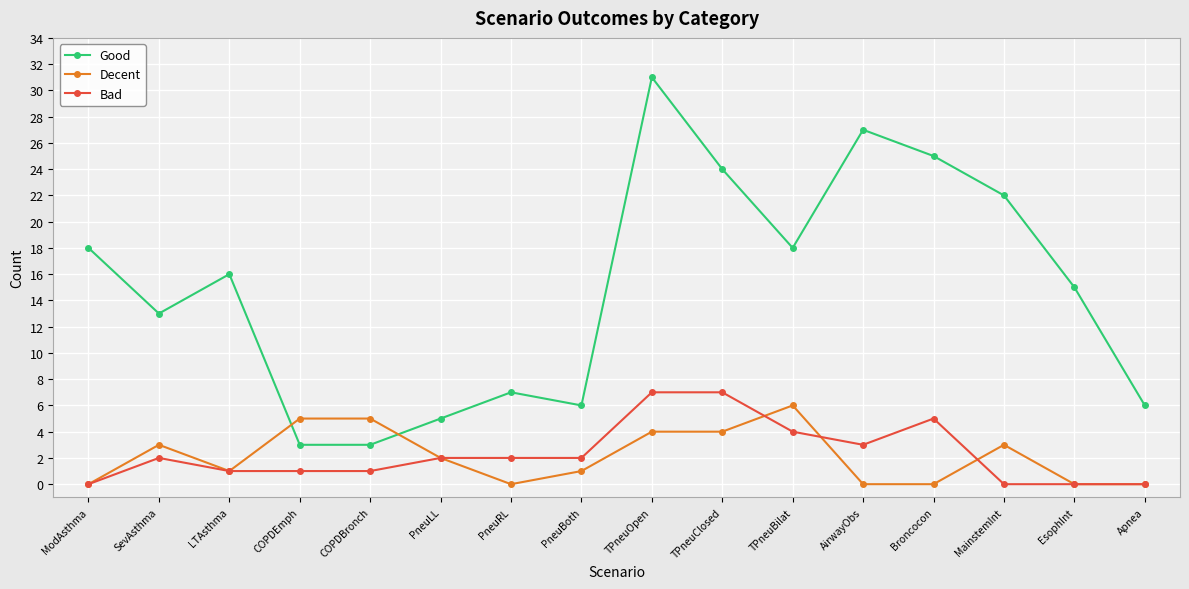

Reading right to left, list all the values displayed in this chart.

Good: Apnea=6	EsophInt=15	MainstemInt=22	Broncocon=25	AirwayObs=27	TPneuBilat=18	TPneuClosed=24	TPneuOpen=31	PneuBoth=6	PneuRL=7	PneuLL=5	COPDBronch=3	COPDEmph=3	LTAsthma=16	SevAsthma=13	ModAsthma=18
Decent: Apnea=0	EsophInt=0	MainstemInt=3	Broncocon=0	AirwayObs=0	TPneuBilat=6	TPneuClosed=4	TPneuOpen=4	PneuBoth=1	PneuRL=0	PneuLL=2	COPDBronch=5	COPDEmph=5	LTAsthma=1	SevAsthma=3	ModAsthma=0
Bad: Apnea=0	EsophInt=0	MainstemInt=0	Broncocon=5	AirwayObs=3	TPneuBilat=4	TPneuClosed=7	TPneuOpen=7	PneuBoth=2	PneuRL=2	PneuLL=2	COPDBronch=1	COPDEmph=1	LTAsthma=1	SevAsthma=2	ModAsthma=0